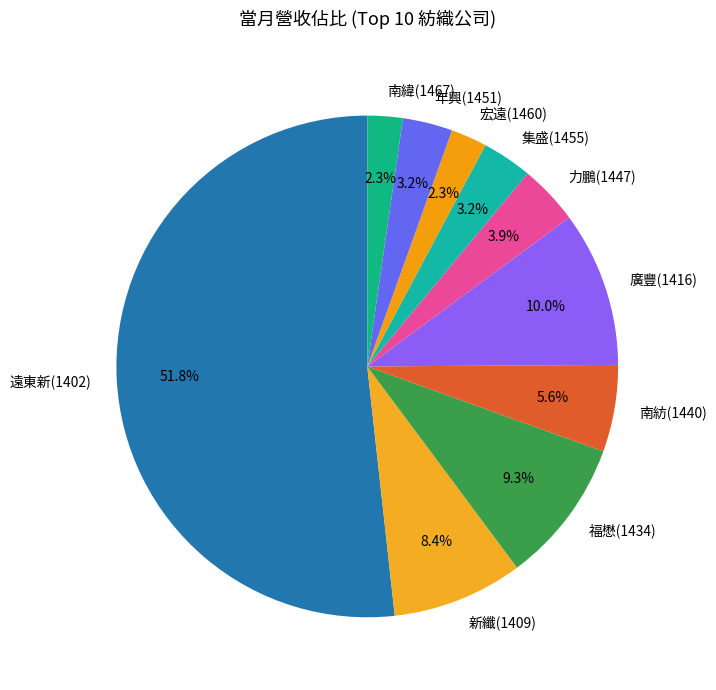

To the nearest percent, what is the difference between the 南緯(1467) and 力鵬(1447) slice percentages?

2%